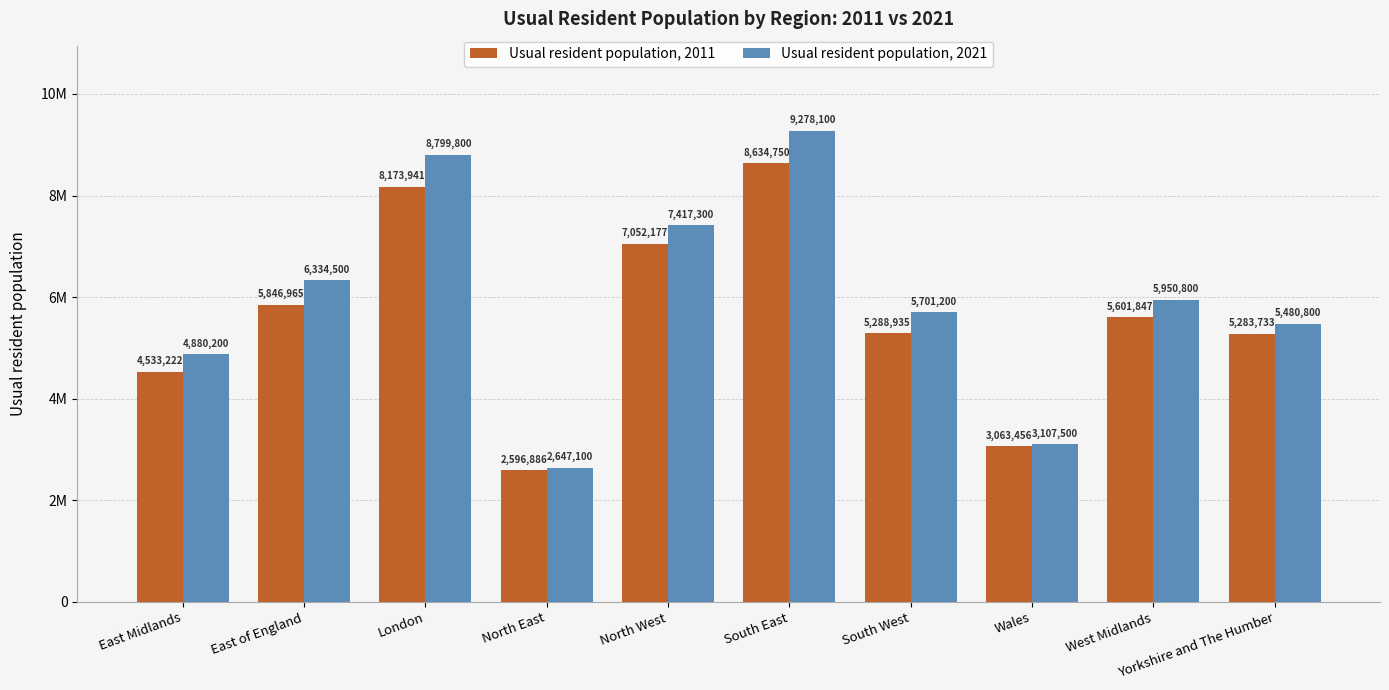

What is the greatest value displayed?

9278100